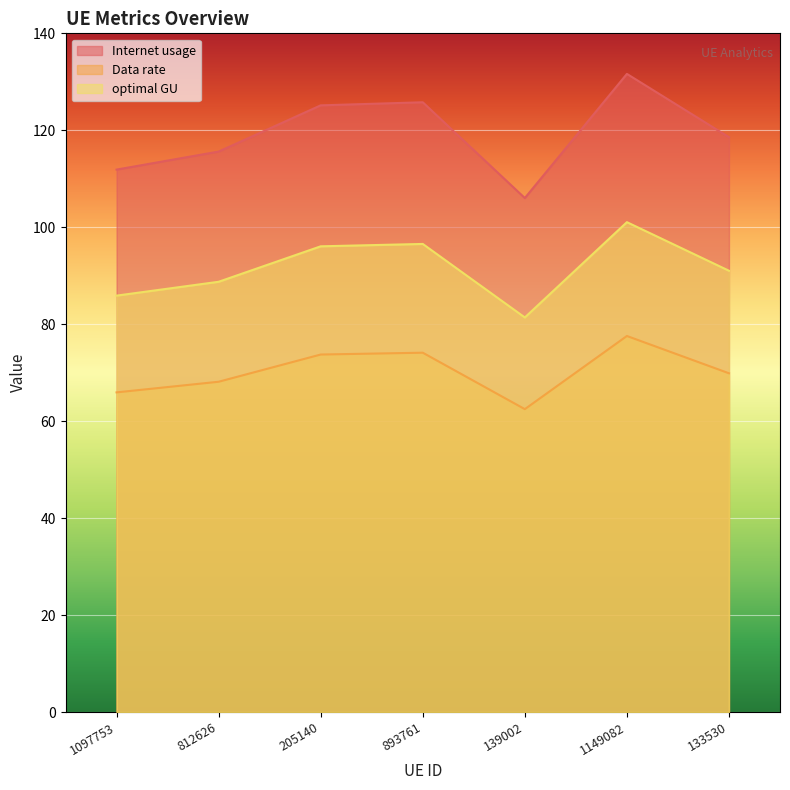

Does the chart display data point markers on the line(s)?

No